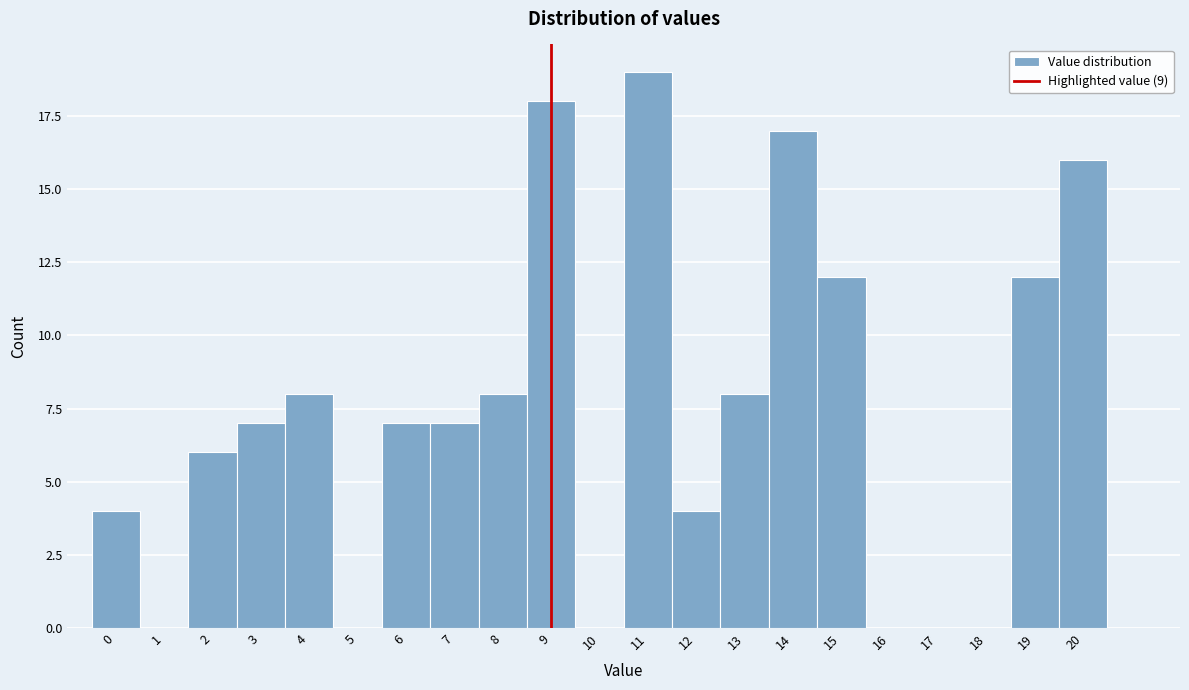

Reading left to right, list every bar in this chart as the range it spans on the x-axis followed by its height. The values are not printed on the chart, so give them approximately, as read against the axis.

-0.5 to 0.5: 4
0.5 to 1.5: 0
1.5 to 2.5: 6
2.5 to 3.5: 7
3.5 to 4.5: 8
4.5 to 5.5: 0
5.5 to 6.5: 7
6.5 to 7.5: 7
7.5 to 8.5: 8
8.5 to 9.5: 18
9.5 to 10.5: 0
10.5 to 11.5: 19
11.5 to 12.5: 4
12.5 to 13.5: 8
13.5 to 14.5: 17
14.5 to 15.5: 12
15.5 to 16.5: 0
16.5 to 17.5: 0
17.5 to 18.5: 0
18.5 to 19.5: 12
19.5 to 20.5: 16